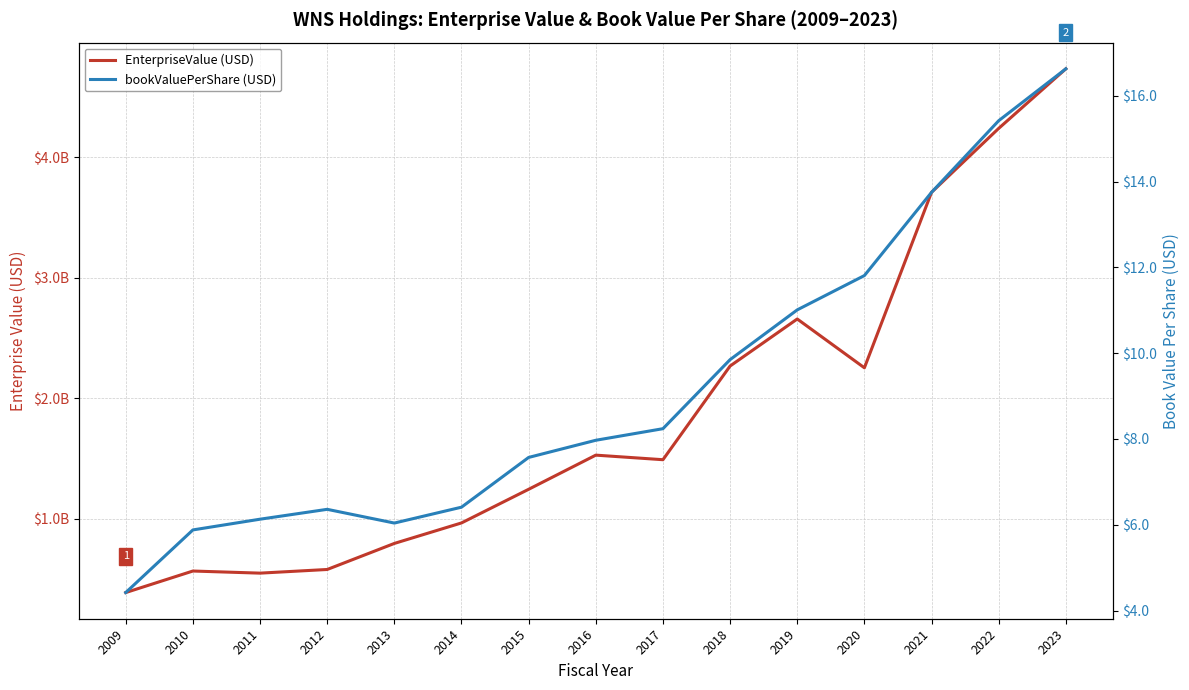

Does the chart have visible grid lines?

Yes